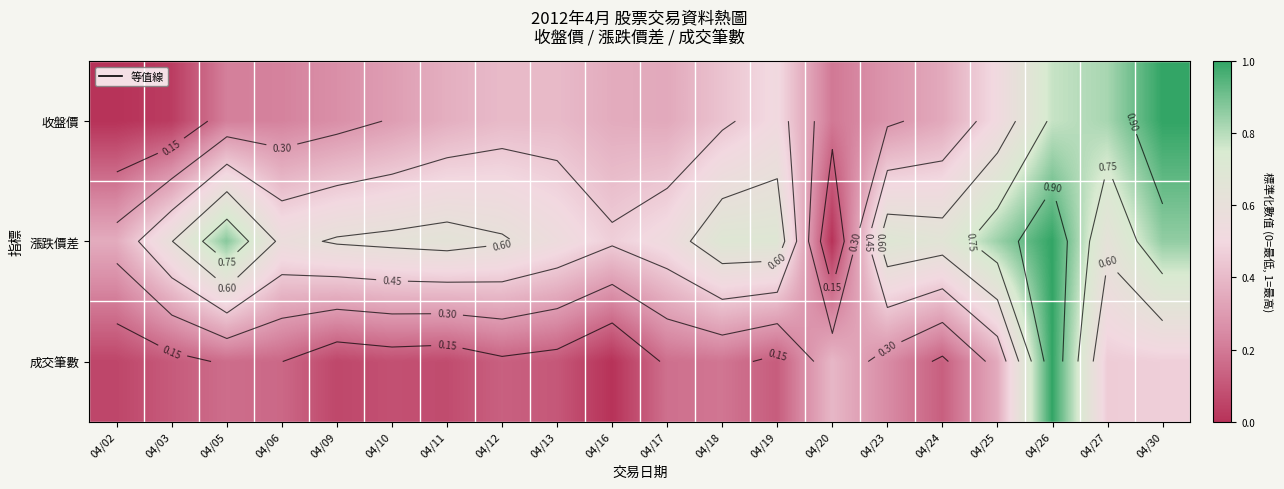

How many distinct data groups are displayed?

3